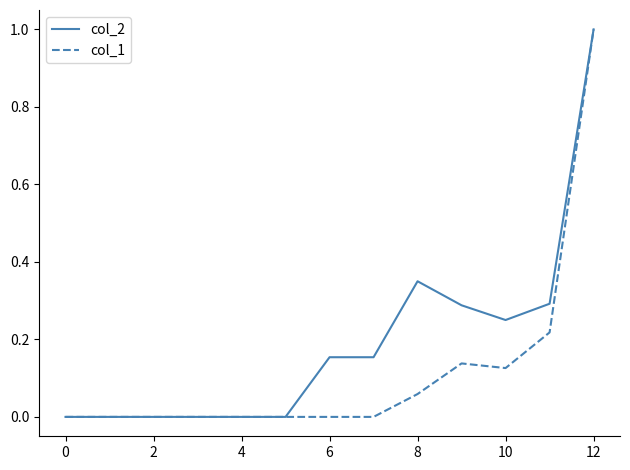

What is the maximum value for col_1?

1.0